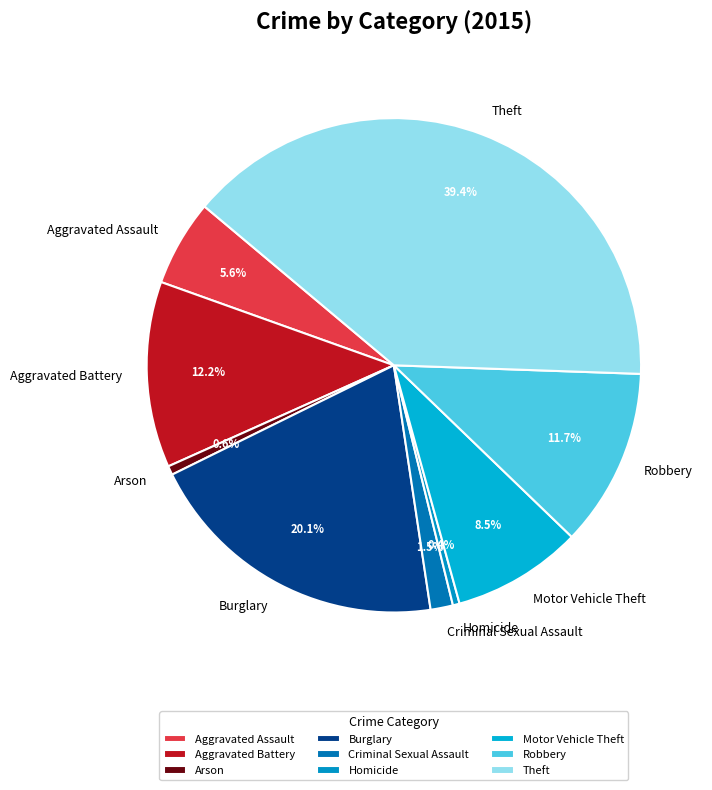

Count the number of slices in the pie.

9